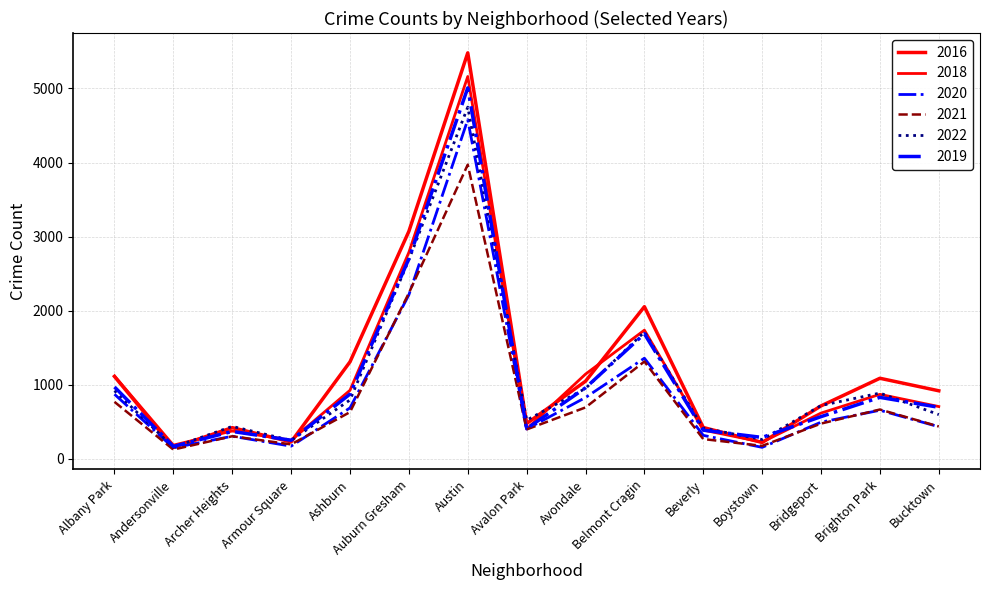

How many lines are shown in the chart?

6